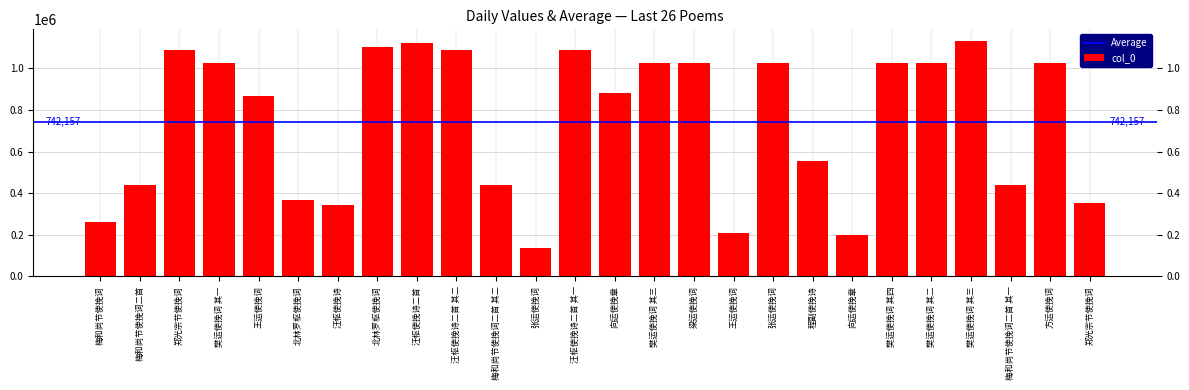

What is the approximate value at 张运使挽词, to the nearest 50?

1027550